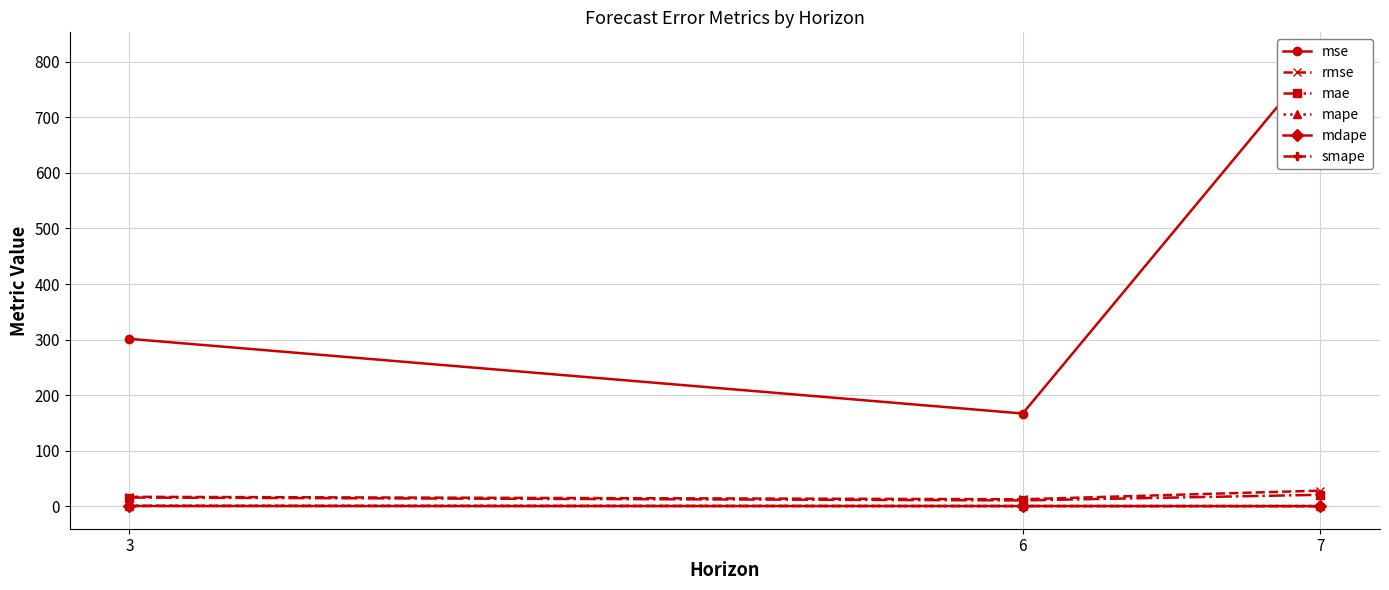

Reading left to right, transcribe all the data shown in this chart.

mse: 3=301.4	6=167.1	7=812.1
rmse: 3=17.4	6=12.9	7=28.5
mae: 3=16.0	6=10.9	7=21.0
mape: 3=1.2	6=0.8	7=0.9
mdape: 3=0.7	6=0.7	7=0.5
smape: 3=1.2	6=0.8	7=0.6